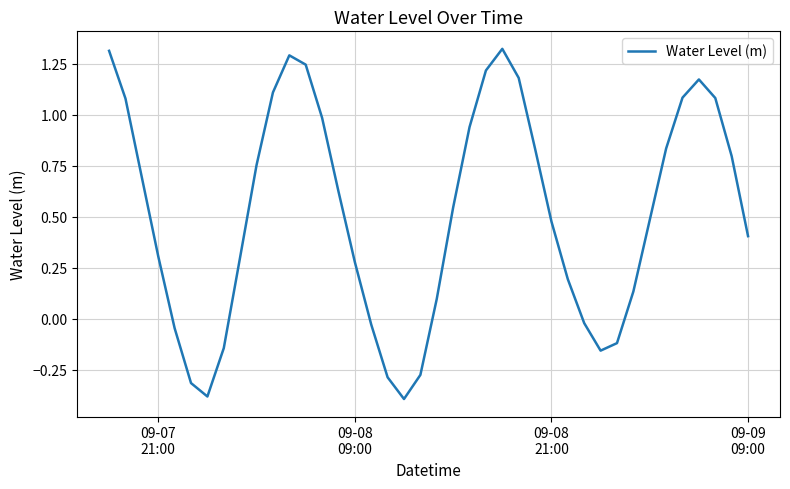

What is the smallest value displayed?

-0.4